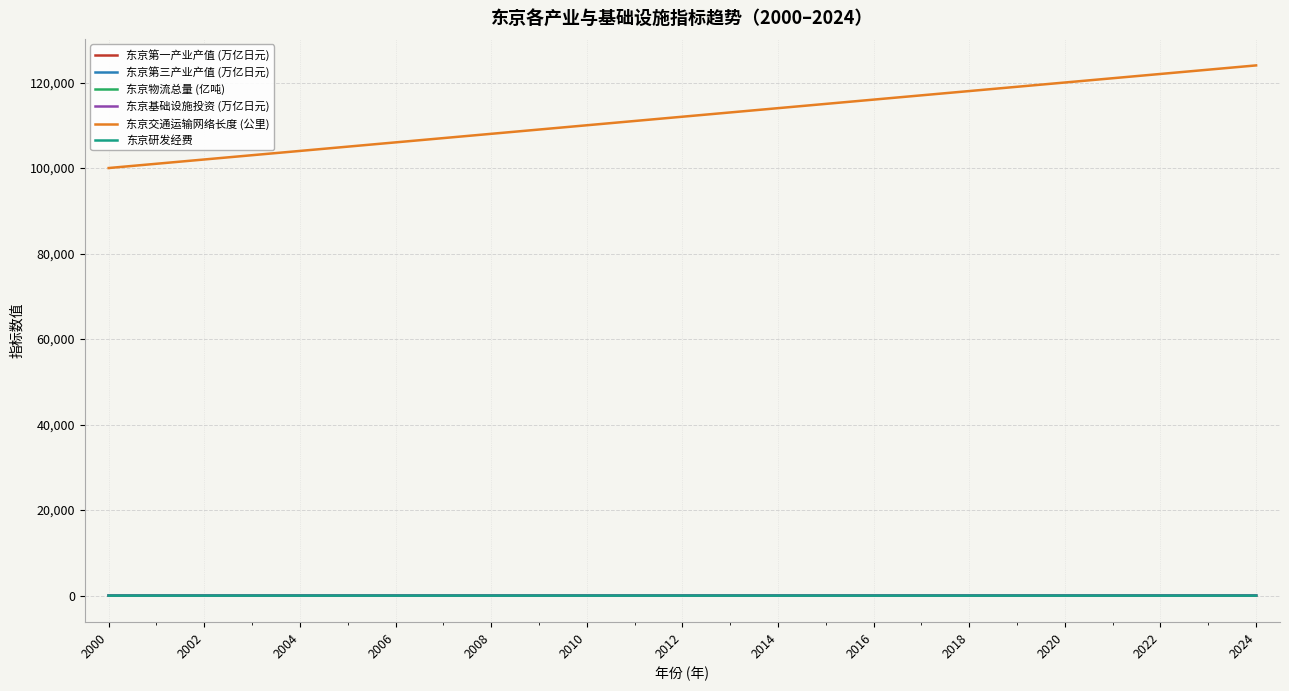

True or false: 东京交通运输网络长度 (公里) and 东京第一产业产值 (万亿日元) cross at least once.

False